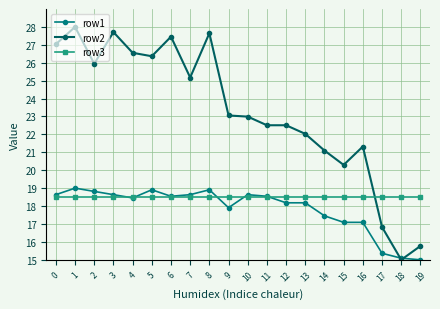

Reading right to left, transcribe all the data shown in this chart.

row1: 19=15.0	18=15.1	17=15.4	16=17.1	15=17.1	14=17.5	13=18.2	12=18.2	11=18.5	10=18.6	9=17.9	8=18.9	7=18.6	6=18.5	5=18.9	4=18.5	3=18.6	2=18.8	1=19.0	0=18.6
row2: 19=15.8	18=15.0	17=16.8	16=21.3	15=20.3	14=21.1	13=22.0	12=22.5	11=22.5	10=23.0	9=23.1	8=27.6	7=25.2	6=27.5	5=26.4	4=26.6	3=27.7	2=25.9	1=28.0	0=27.0
row3: 19=18.5	18=18.5	17=18.5	16=18.5	15=18.5	14=18.5	13=18.5	12=18.5	11=18.5	10=18.5	9=18.5	8=18.5	7=18.5	6=18.5	5=18.5	4=18.5	3=18.5	2=18.5	1=18.5	0=18.5